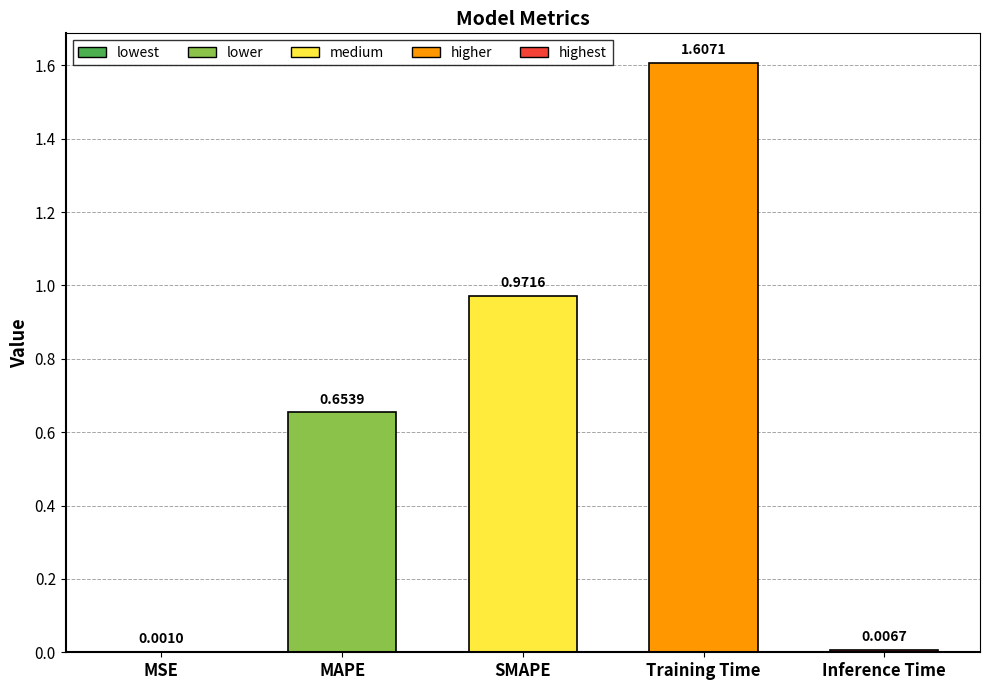

At which label is the value closest to 0?

MSE